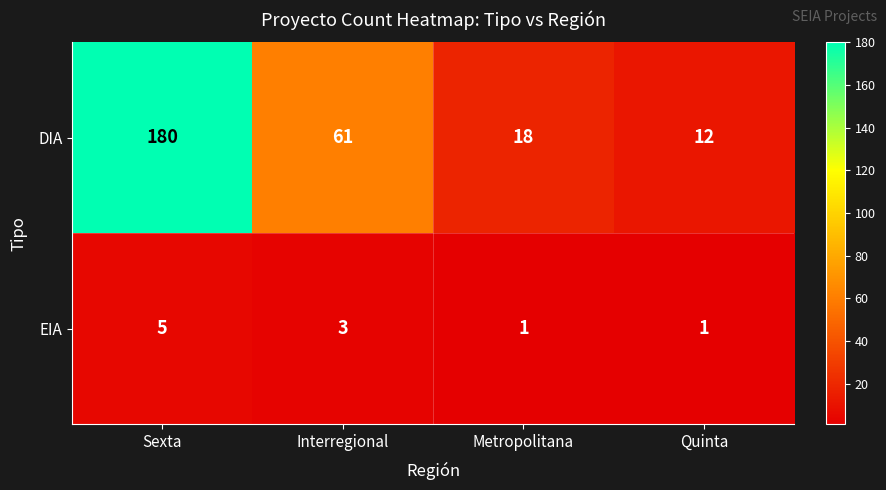

How many distinct data groups are displayed?

2